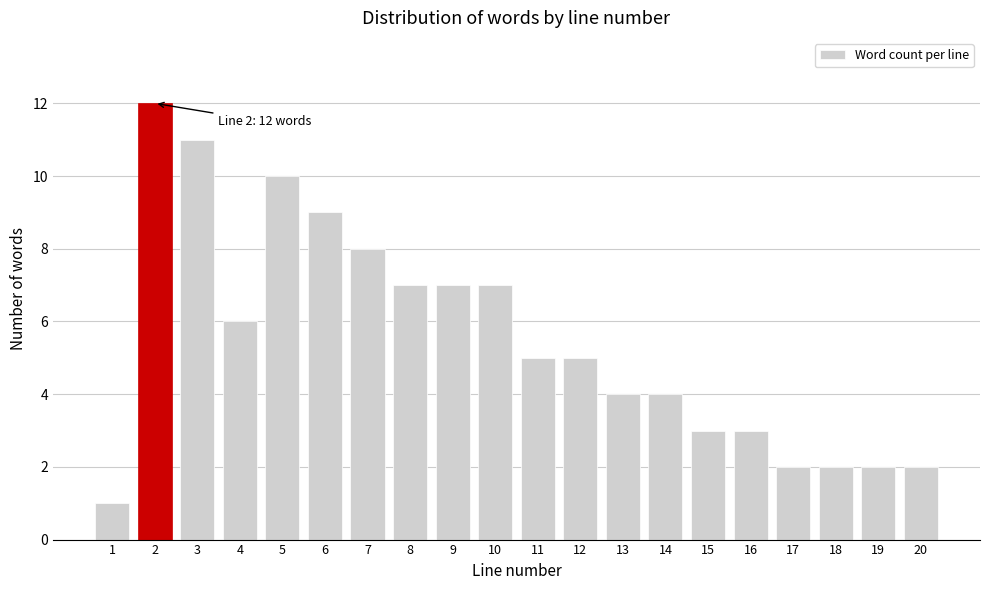

Reading right to left, what are all the values shown in this chart?

2	2	2	2	3	3	4	4	5	5	7	7	7	8	9	10	6	11	12	1